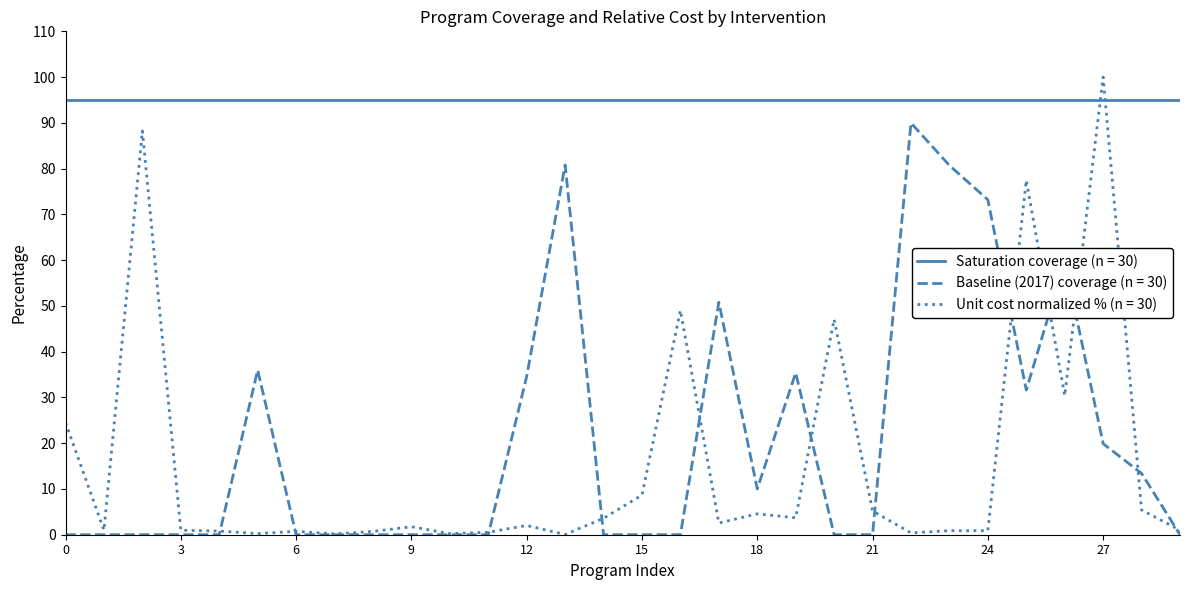

What is the maximum value shown in the chart?

100.0